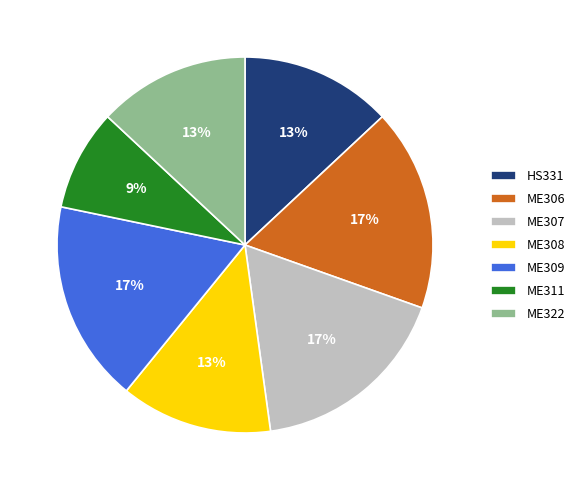

What is the smallest slice in the pie chart?

ME311